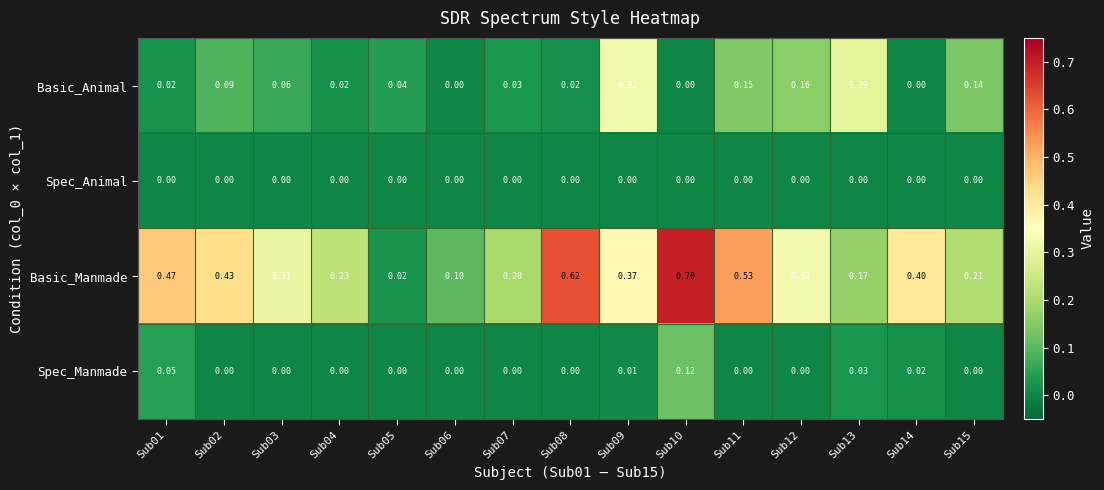

Rank the series by their maximum value, from lowest to highest.

Spec_Animal, Spec_Manmade, Basic_Animal, Basic_Manmade